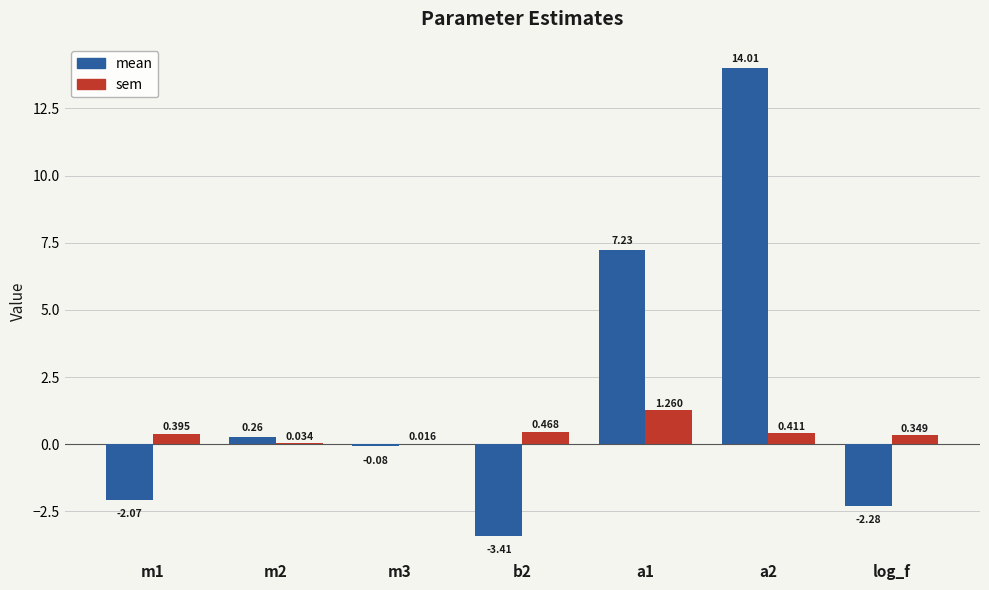

Between m2 and b2, which series saw the biggest shift?

mean